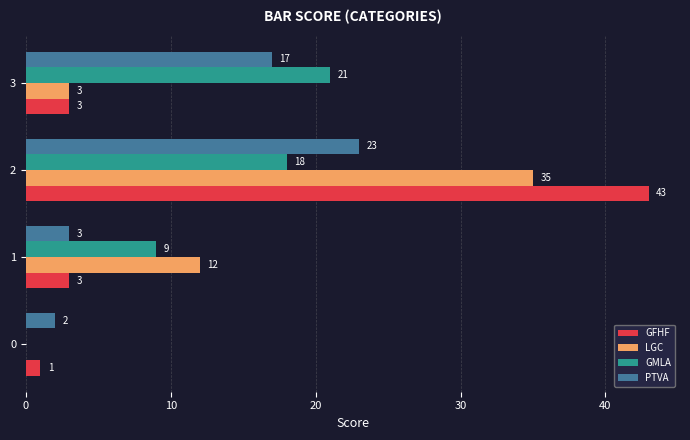

Between 1 and 2, which series saw the biggest shift?

GFHF